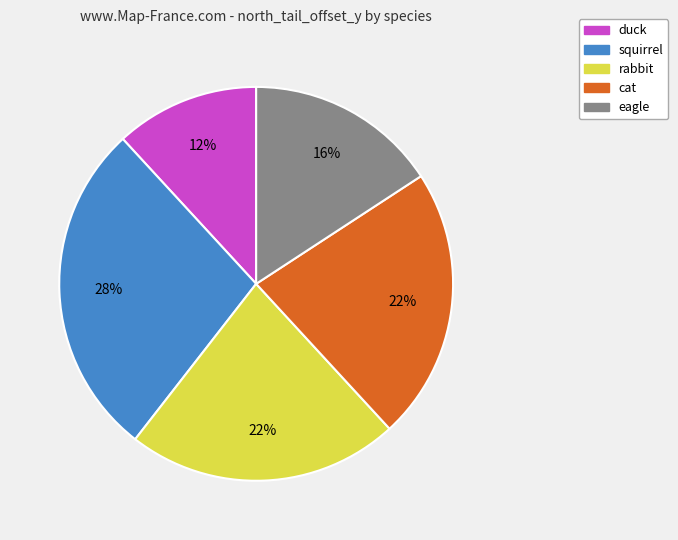

Between eagle and cat, which is larger?

cat